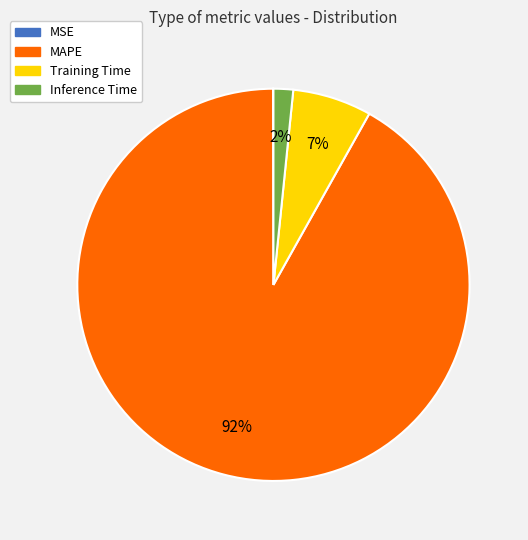

Does Training Time account for over 50% of the chart?

No